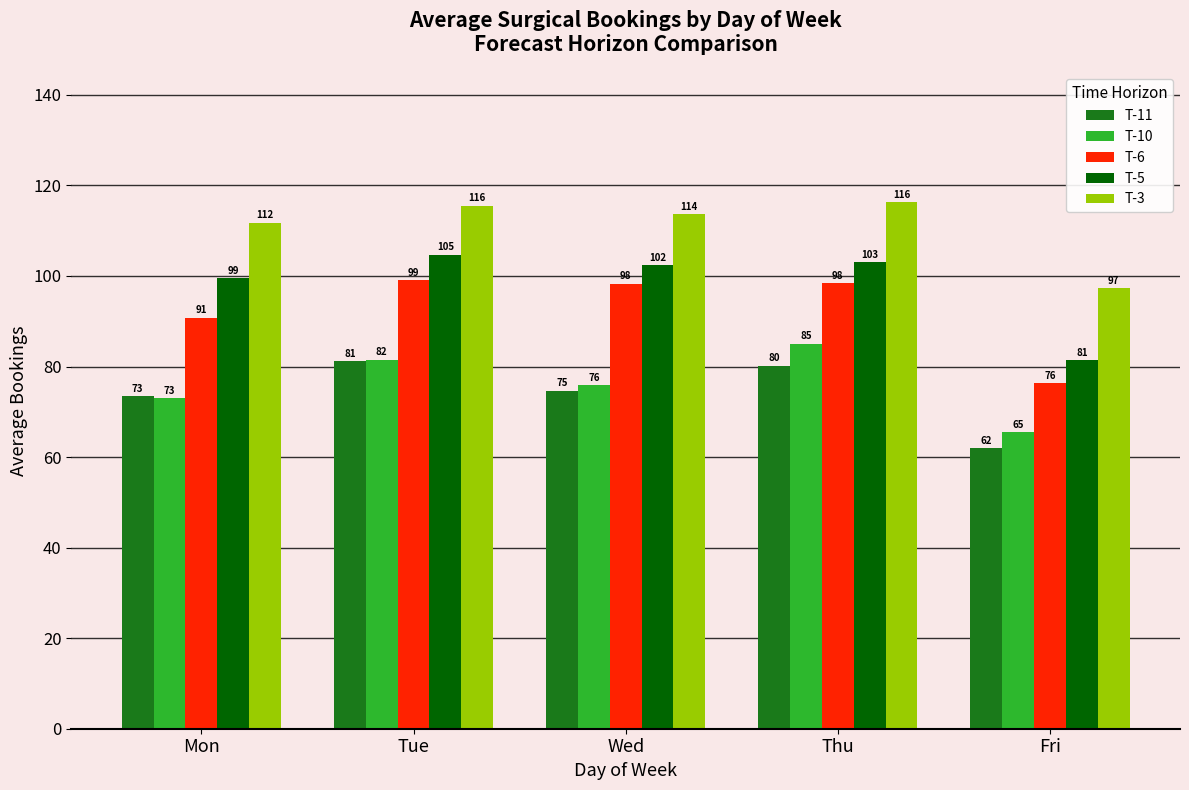

Is it true that T-11 equals 22.2 at Wed?

False